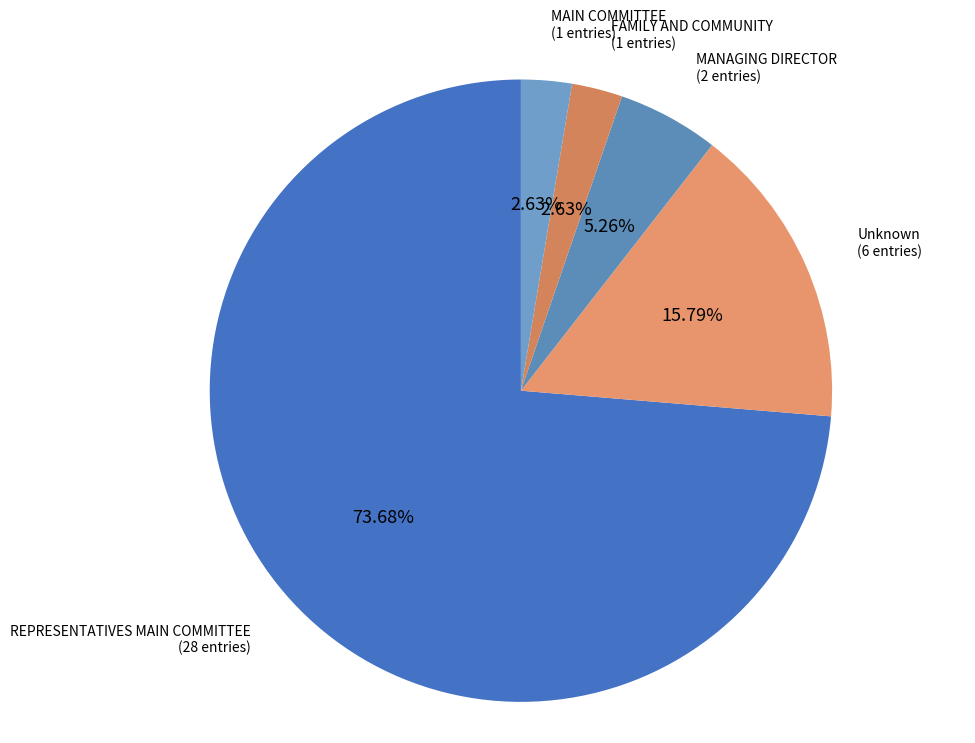

What percentage is the MANAGING DIRECTOR slice, to the nearest percent?

5%